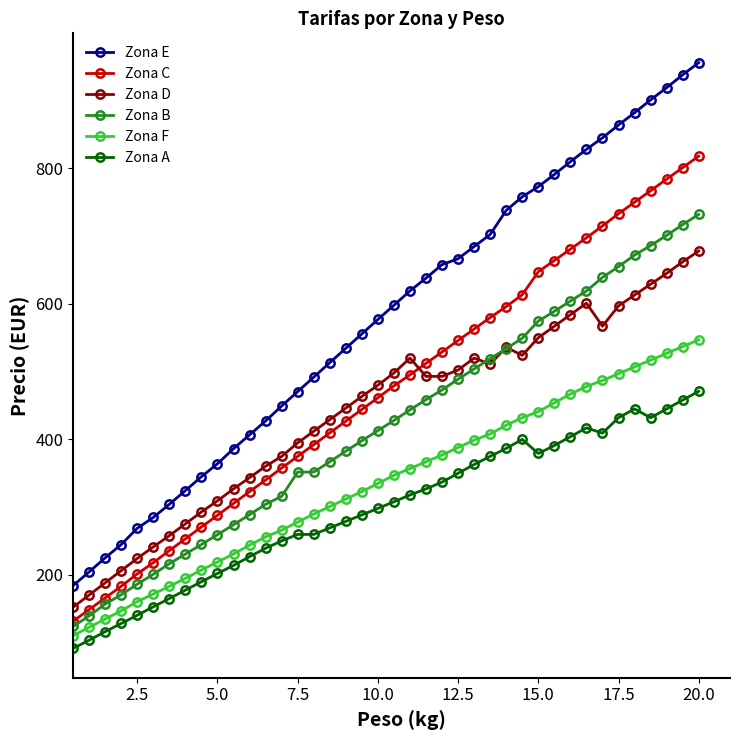

True or false: Zona F and Zona C intersect in this chart.

False